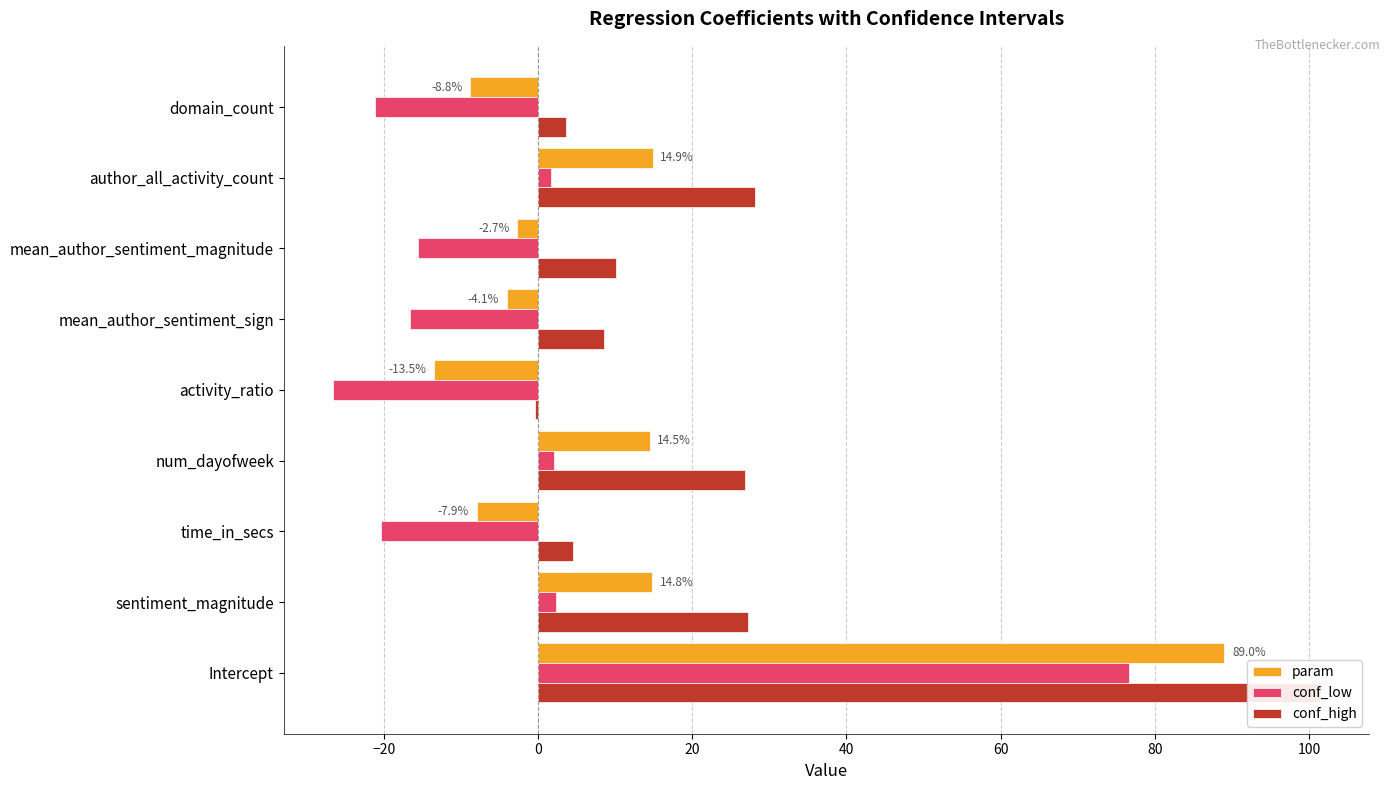

The conf_low series shows 0.7 at num_dayofweek. True or false?

False